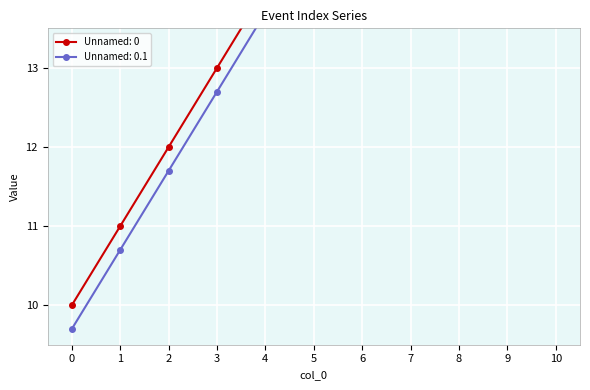

Between 10 and 9, which is larger?

10